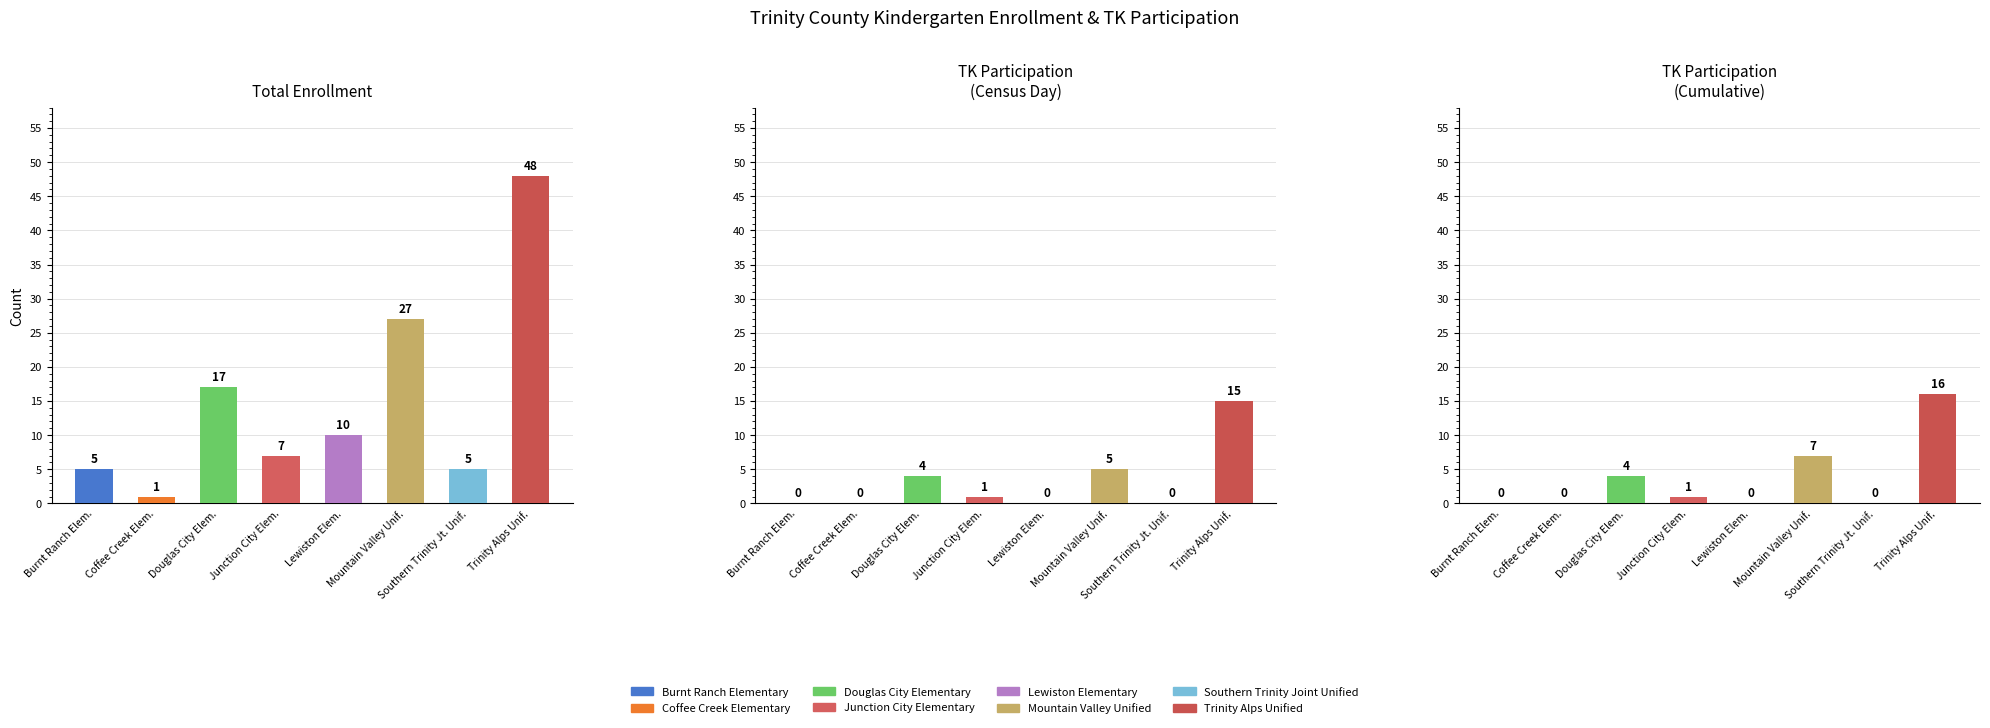

Is the value of TK Program Participation (Cumulative) at Coffee Creek Elem. greater than the value of Total Kindergarten Enrollment at Trinity Alps Unif.?

No